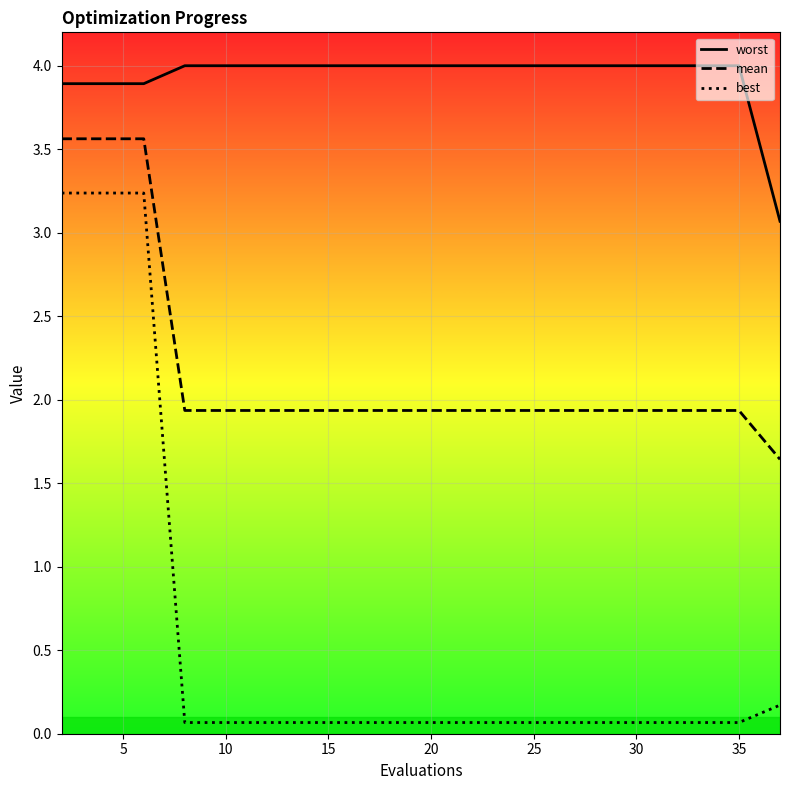

True or false: mean has more than 0 interior local peaks.

False